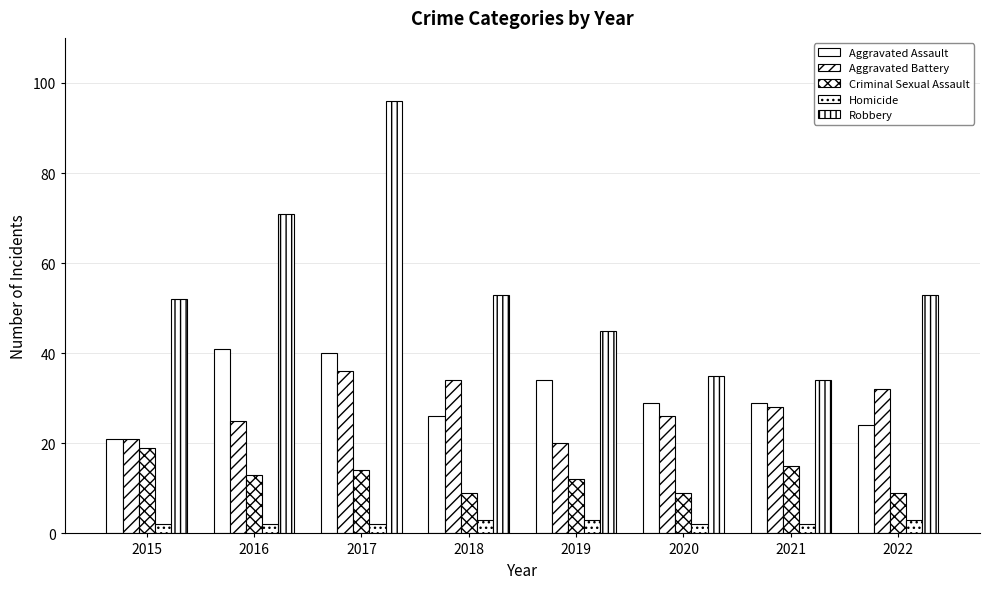

Which series has the largest range (max minus min)?

Robbery